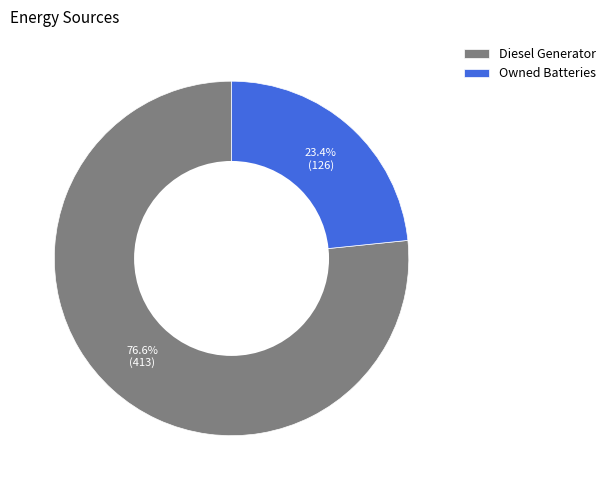

Rank the categories by value from highest to lowest.

Diesel Generator, Owned Batteries